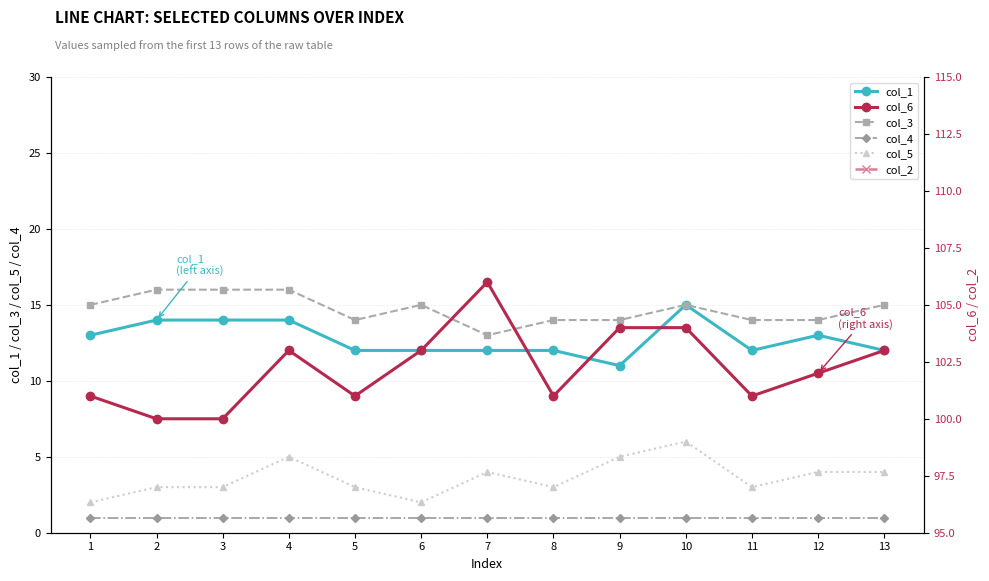

What is the difference between the maximum and minimum values in the col_2 series?

19